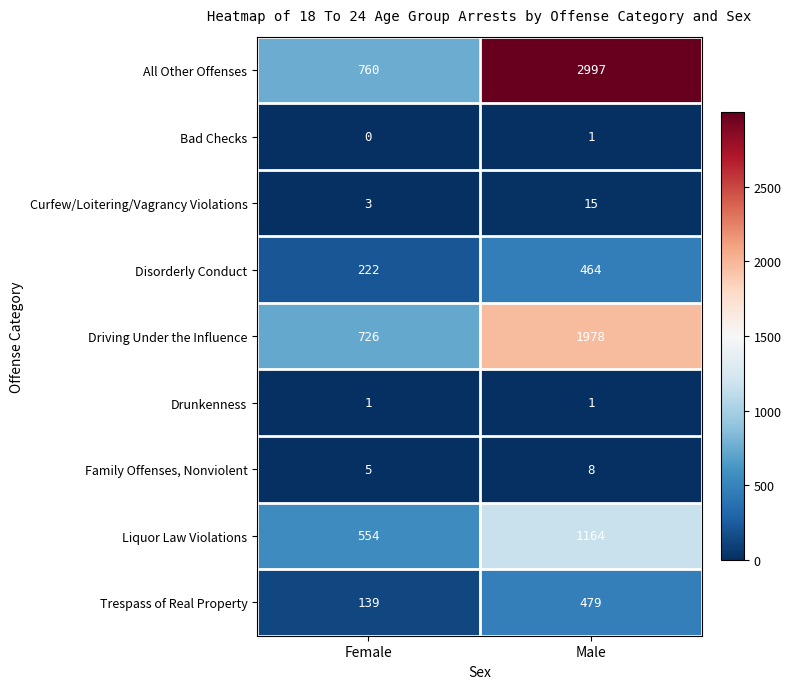

Which series has the largest total across all categories?

All Other Offenses